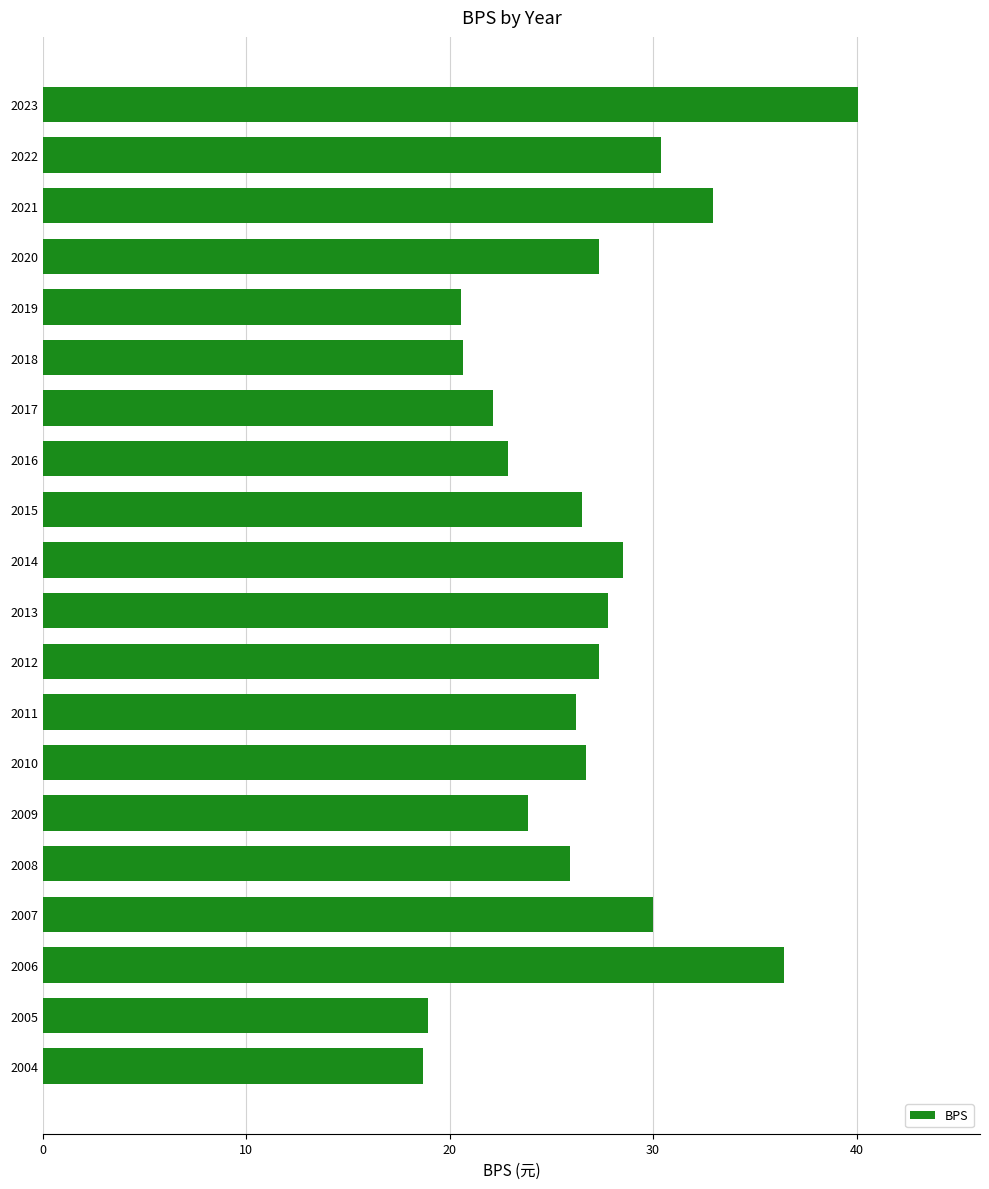

What is the average value?

26.7